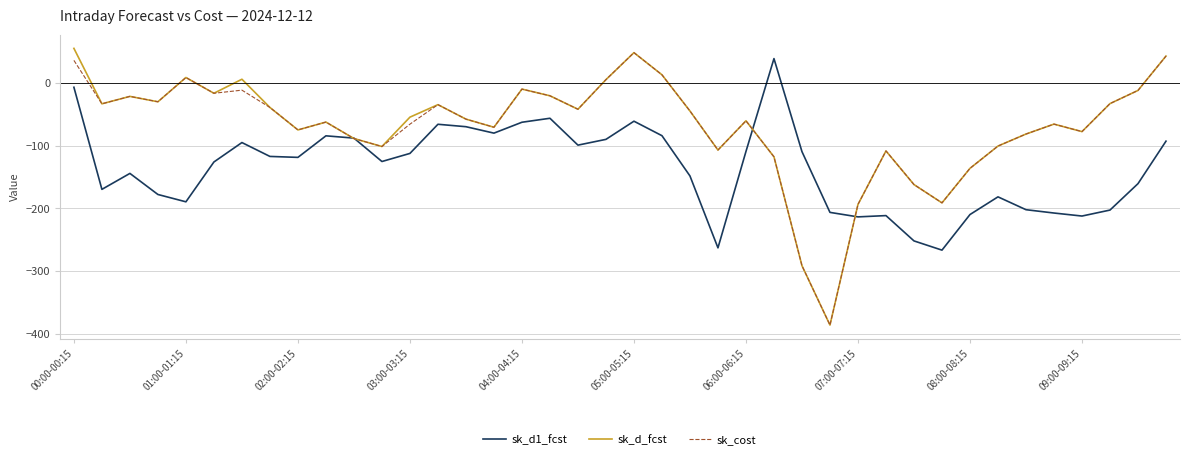

What is the lowest value of the sk_d1_fcst series?

-266.8